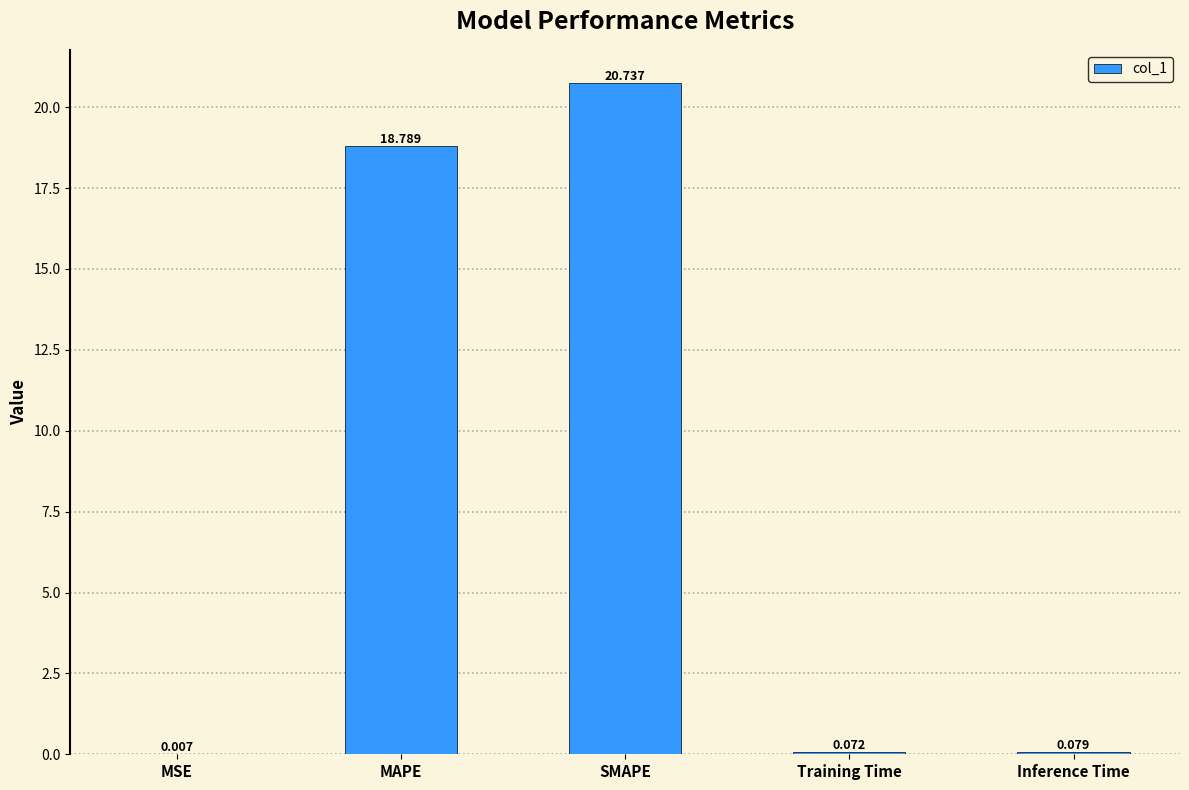

Which has a higher value, MSE or SMAPE?

SMAPE